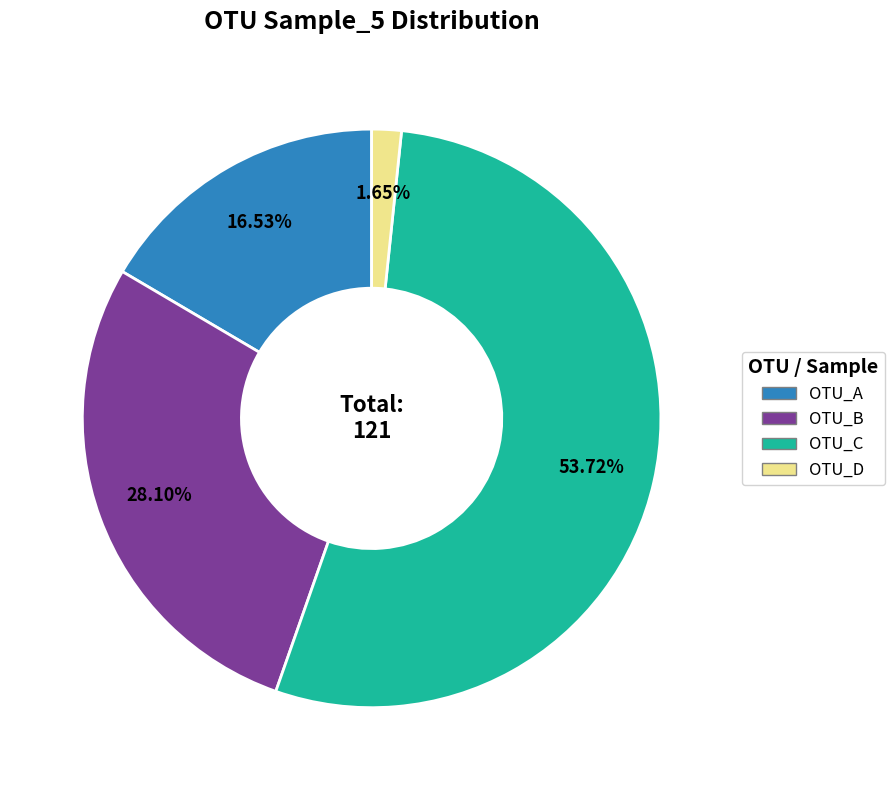

How many slices are in this pie chart?

4